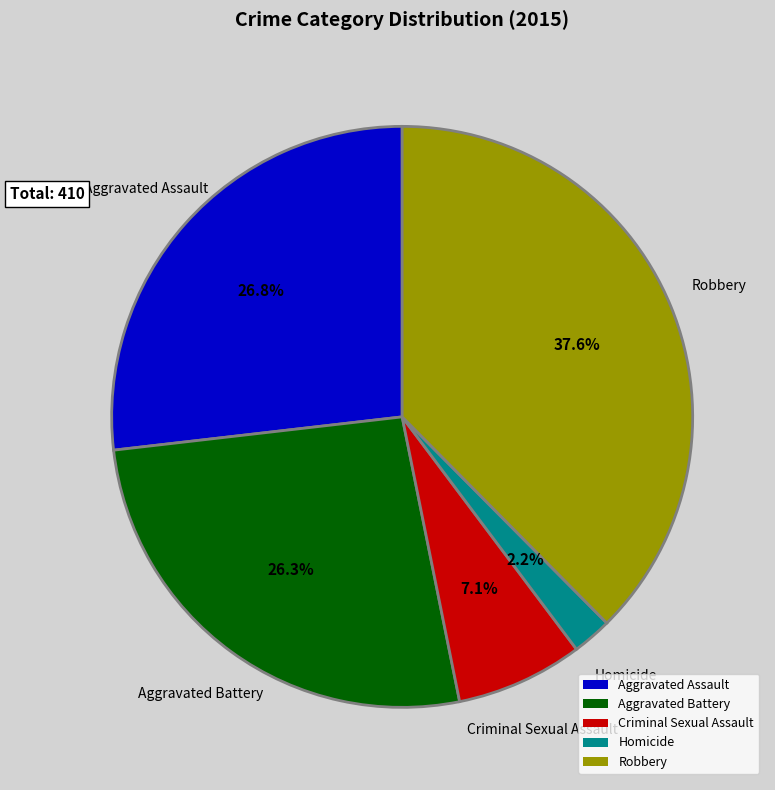

What percentage do Homicide and Criminal Sexual Assault together represent?

9.3%